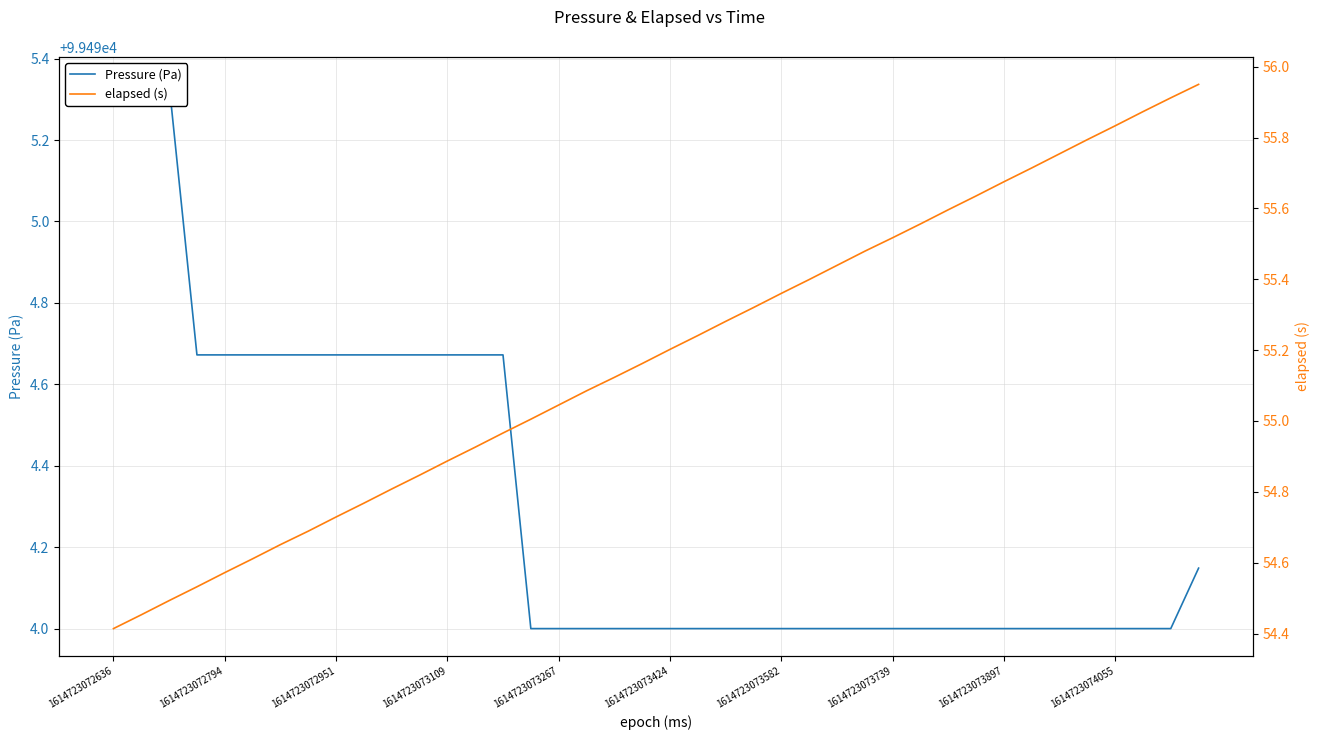

The Pressure (Pa) series shows 145625.2 at 26. True or false?

False